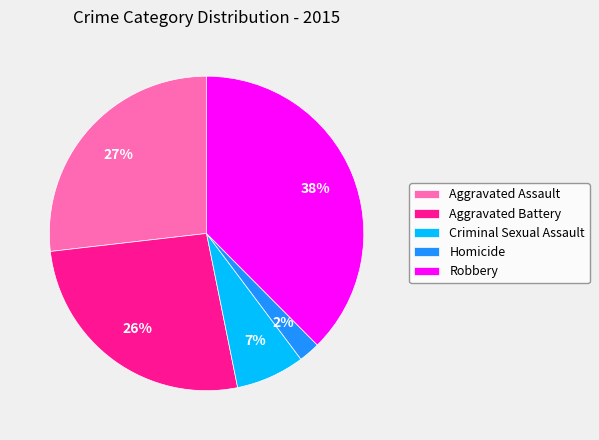

True or false: Aggravated Assault accounts for 35% of the total.

False